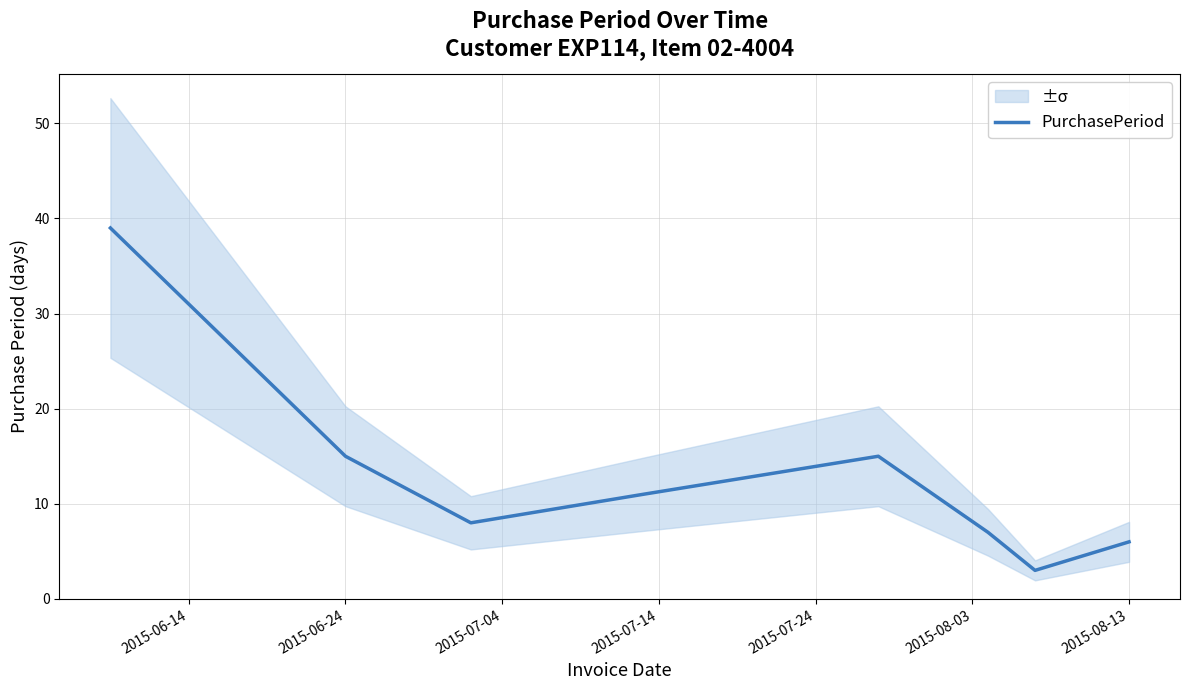

Is it true that the value at 2015-08-13 is 1?

False